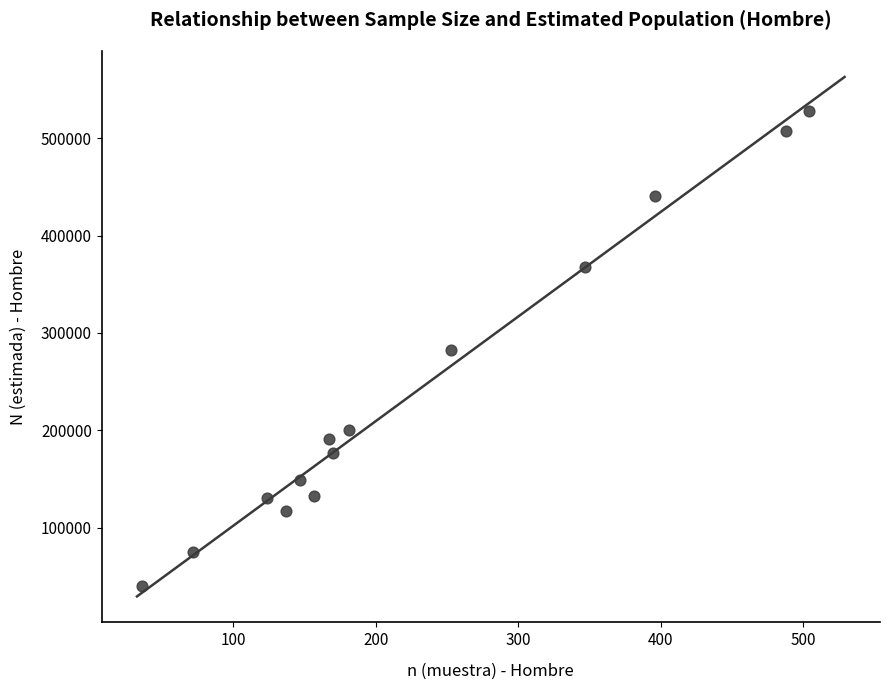

What is the range of X values (max minus min)?

468